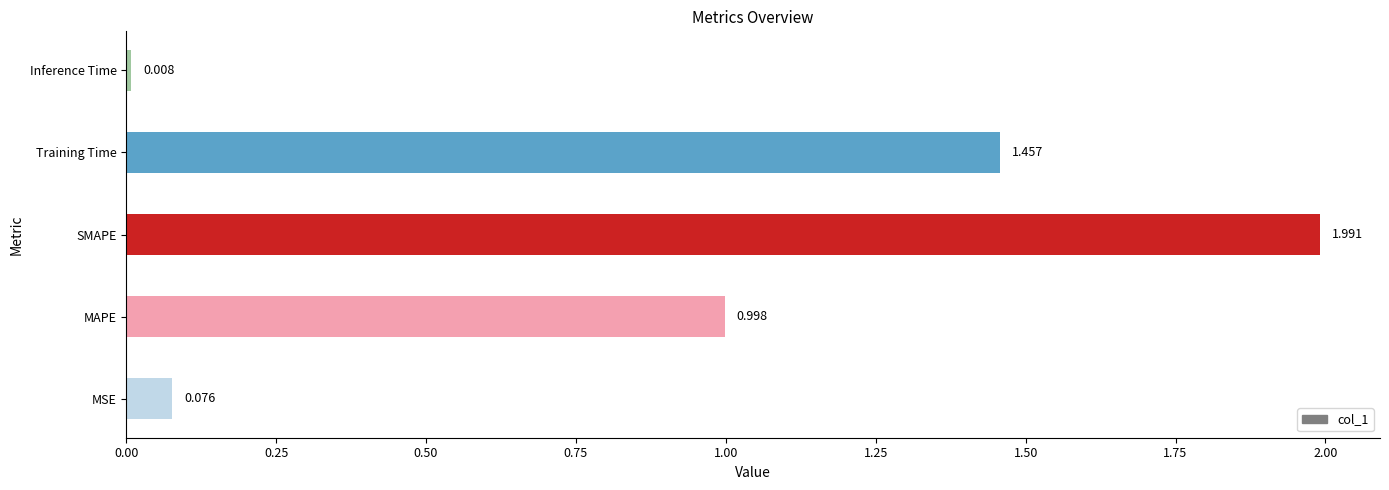

Does the chart contain any negative values?

No